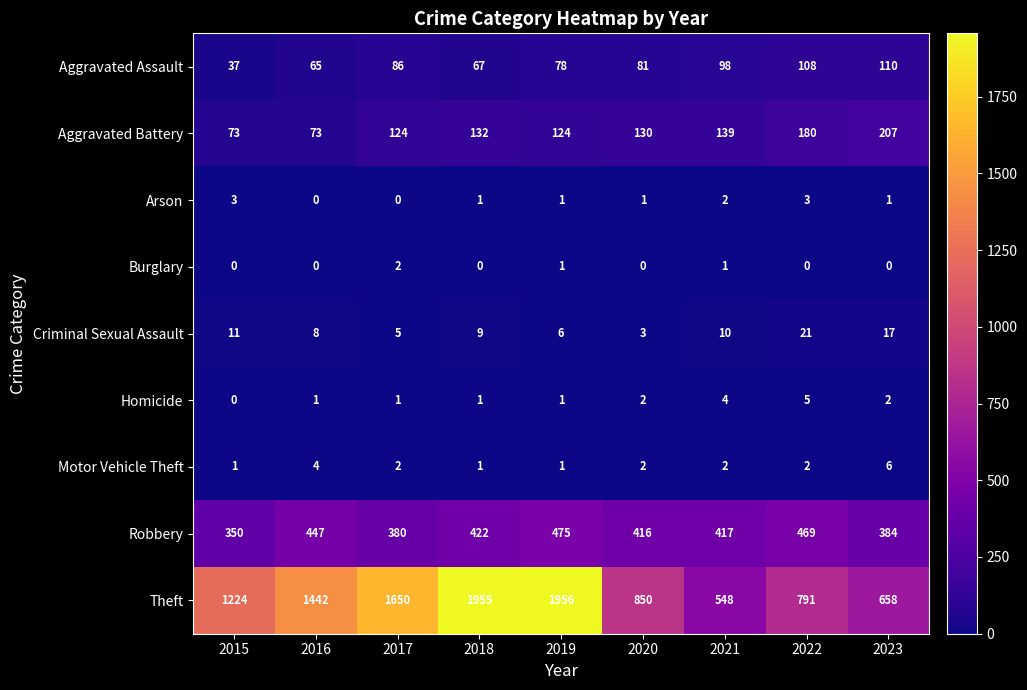

The value of Criminal Sexual Assault at 2020 is 5. True or false?

False